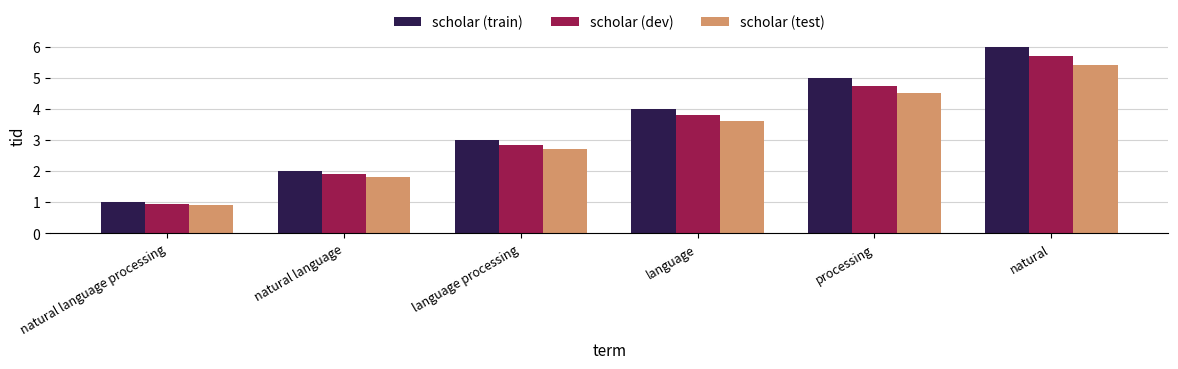

What are all the series names shown in the legend?

scholar (train), scholar (dev), scholar (test)